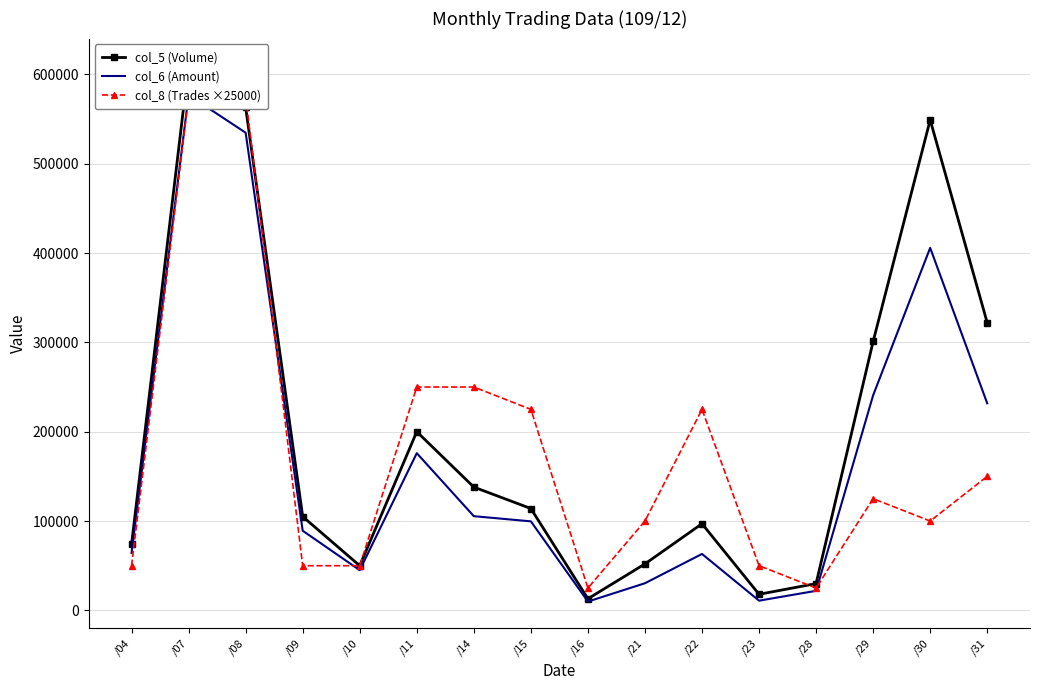

How many data points in col_5 (Volume) are less than 114000?

8